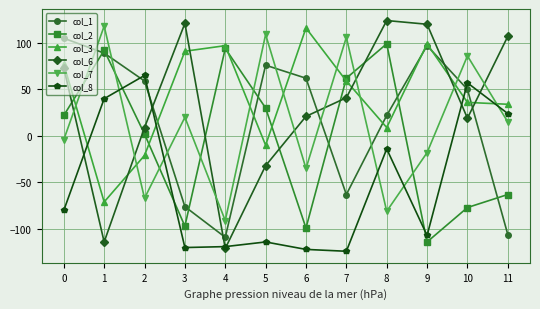

What is the smallest value displayed?

-124